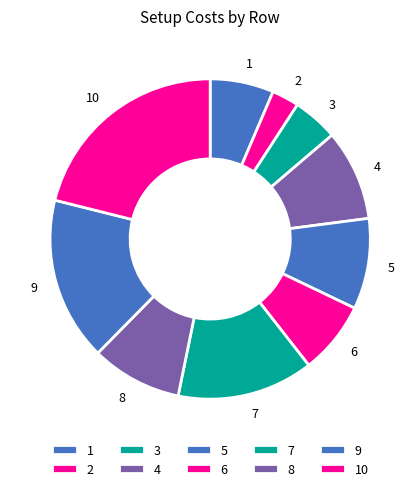

Is it true that 3 is 11% of the pie?

False